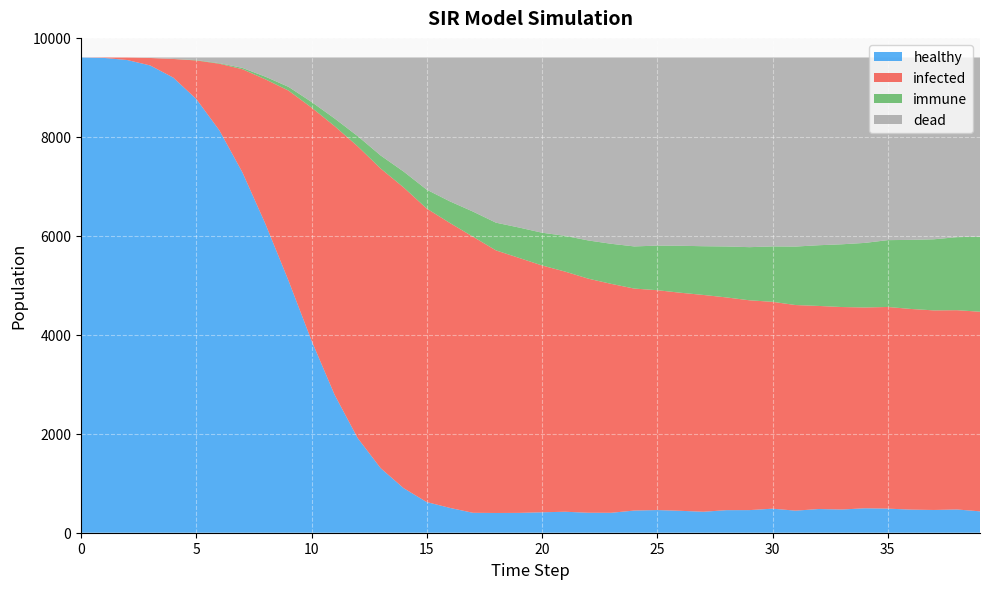

Reading right to left, what are all the values shown in this chart?

healthy: 432	470	460	467	487	494	469	479	446	486	457	456	424	443	458	448	403	404	424	413	401	399	403	502	619	899	1304	1914	2789	3882	5096	6240	7284	8133	8765	9198	9443	9553	9595	9604
infected: 4034	4027	4033	4055	4075	4058	4092	4104	4155	4180	4240	4299	4381	4407	4443	4486	4626	4731	4853	4988	5153	5307	5580	5758	5931	6077	6055	5896	5428	4710	3839	2922	2083	1345	779	376	151	50	9	0
immune: 1516	1476	1437	1396	1351	1305	1268	1227	1182	1120	1074	1030	985	949	901	852	810	772	723	662	614	560	508	437	382	321	264	206	155	114	76	54	27	11	8	1	0	0	0	0
dead: 3622	3631	3674	3686	3691	3747	3775	3794	3821	3818	3833	3819	3814	3805	3802	3818	3765	3697	3604	3541	3436	3338	3113	2907	2672	2307	1981	1588	1232	898	593	388	210	115	52	29	10	1	0	0